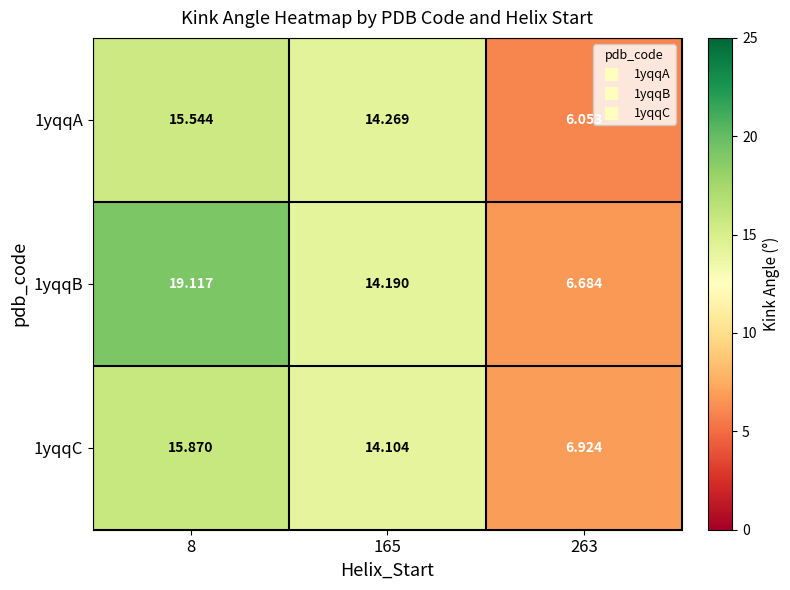

What is the maximum value shown in the chart?

19.1